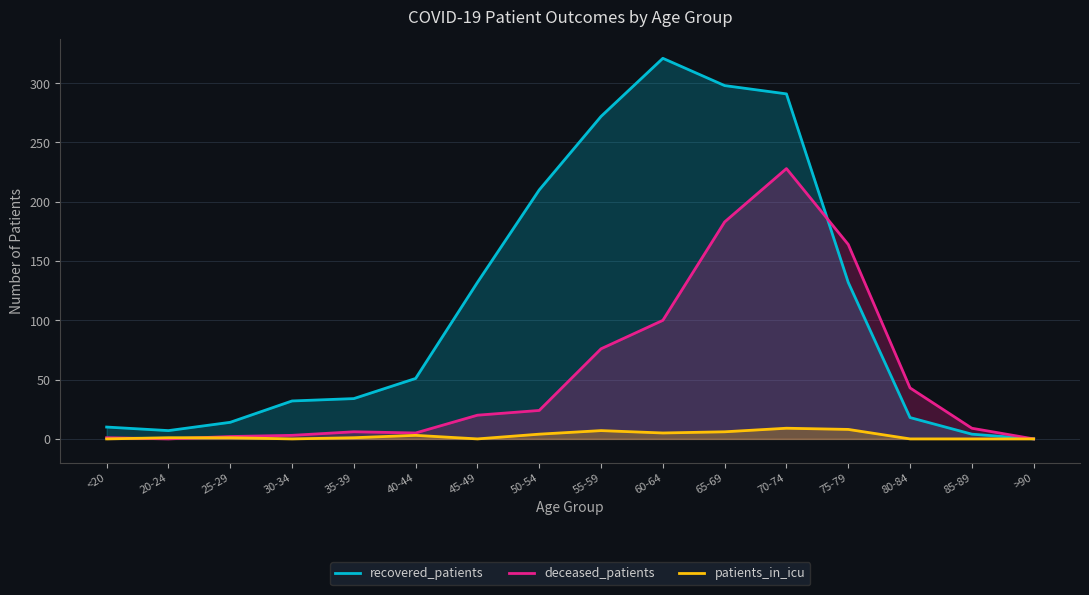

Reading left to right, what are all the values shown in this chart?

recovered_patients: 10	7	14	32	34	51	132	210	272	321	298	291	132	18	4	0
deceased_patients: 1	0	2	3	6	5	20	24	76	100	183	228	164	43	9	0
patients_in_icu: 0	1	1	0	1	3	0	4	7	5	6	9	8	0	0	0